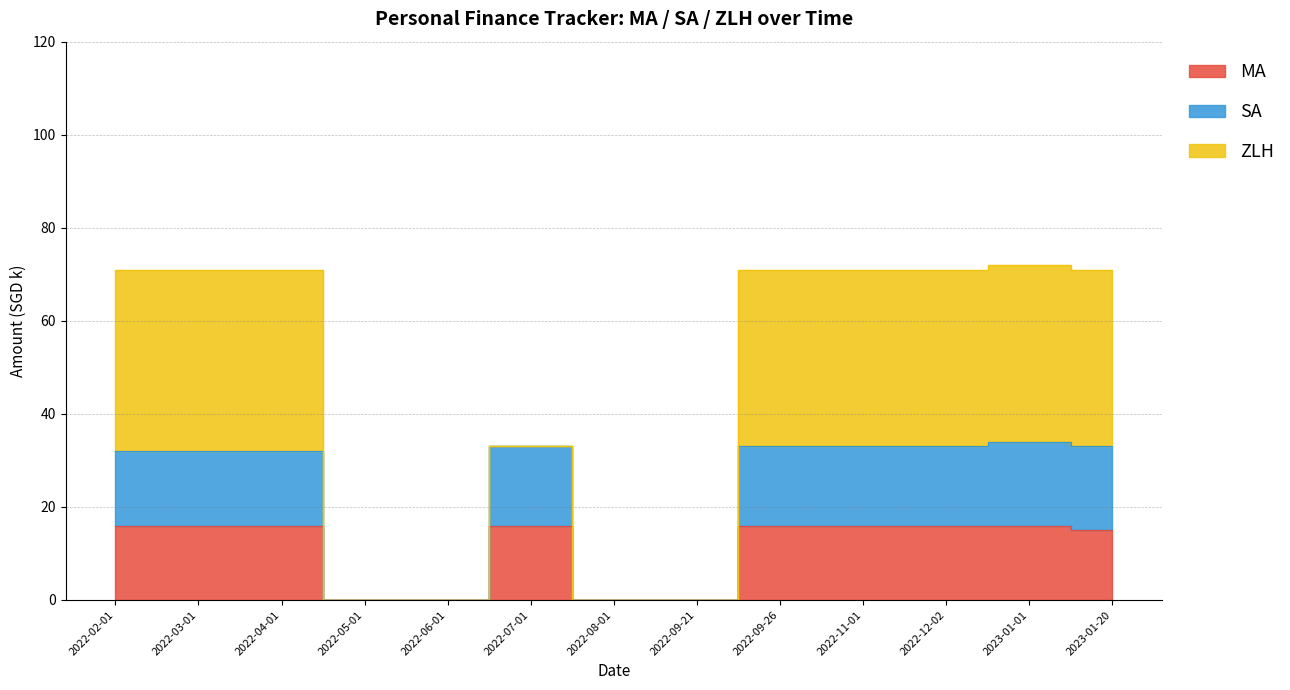

What is the value of the SA point at the 6th from the left?

33